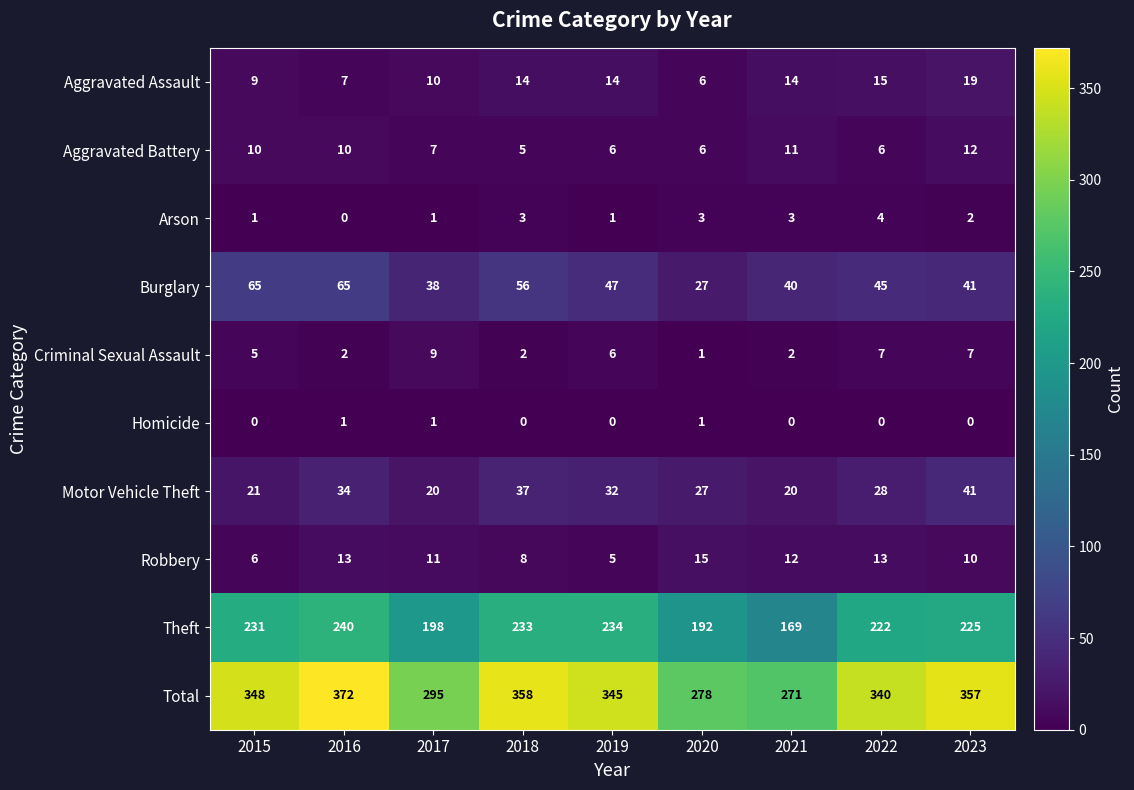

List the series in order of their peak value, lowest first.

Homicide, Arson, Criminal Sexual Assault, Aggravated Battery, Robbery, Aggravated Assault, Motor Vehicle Theft, Burglary, Theft, Total